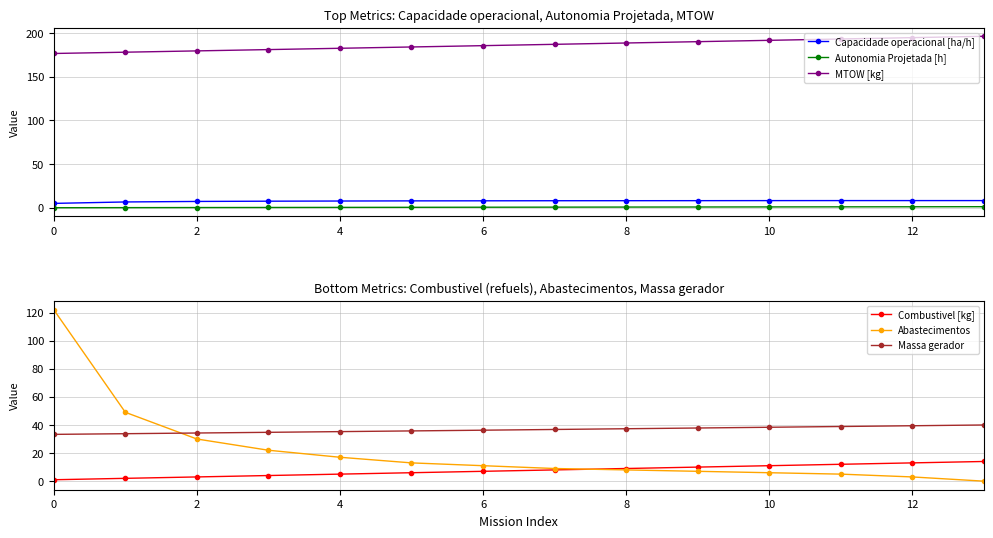

At 0, list the series in order from largest to smallest.

MTOW [kg], Abastecimentos, Massa gerador, Capacidade operacional [ha/h], Combustivel [kg], Autonomia Projetada [h]